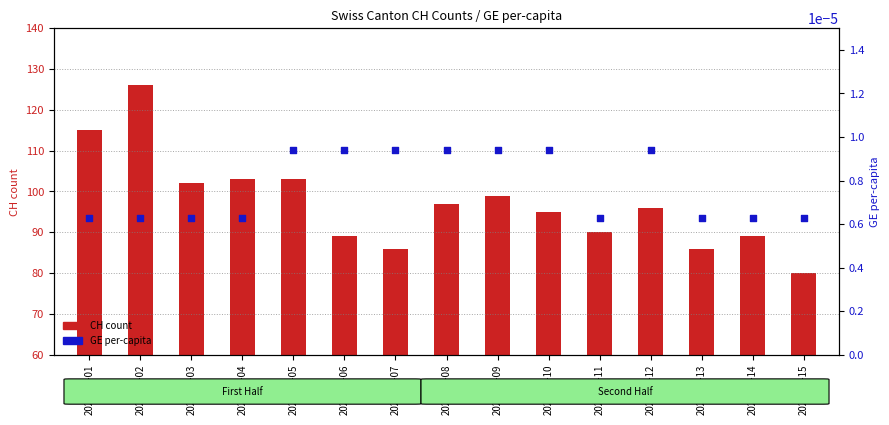

What are all the series names shown in the legend?

CH count, GE per-capita